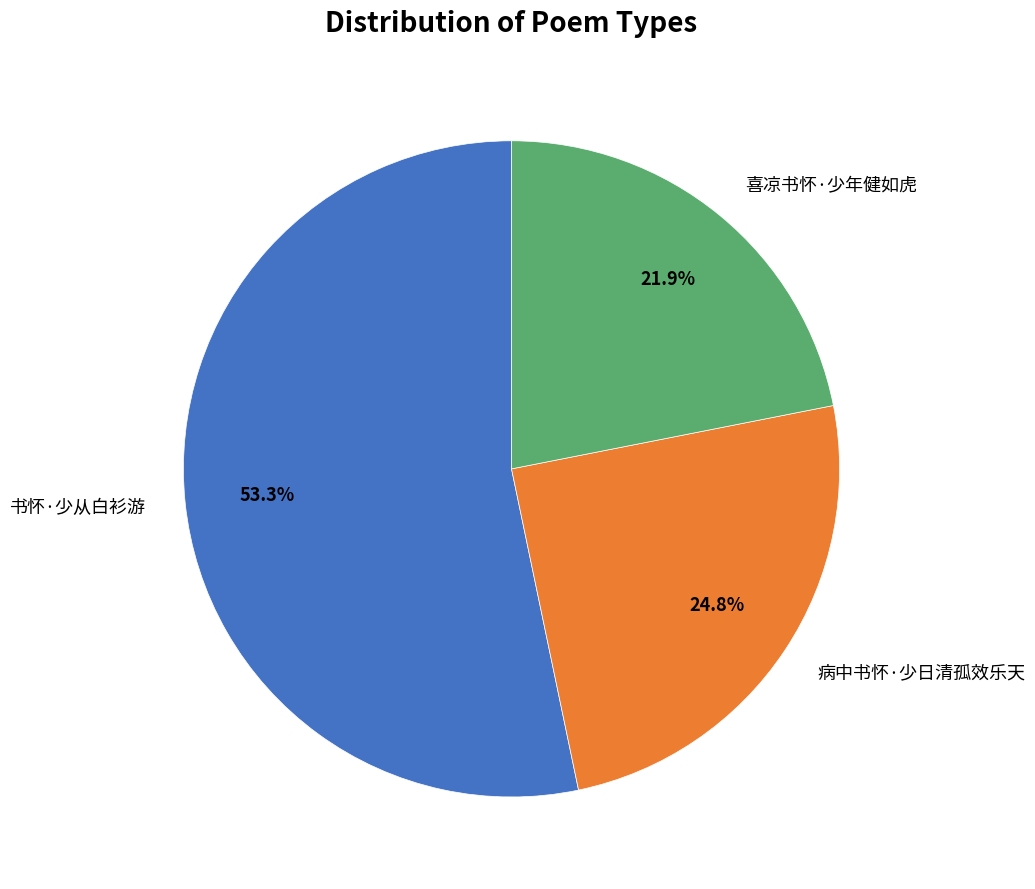

Which slice is the largest?

书怀·少从白衫游